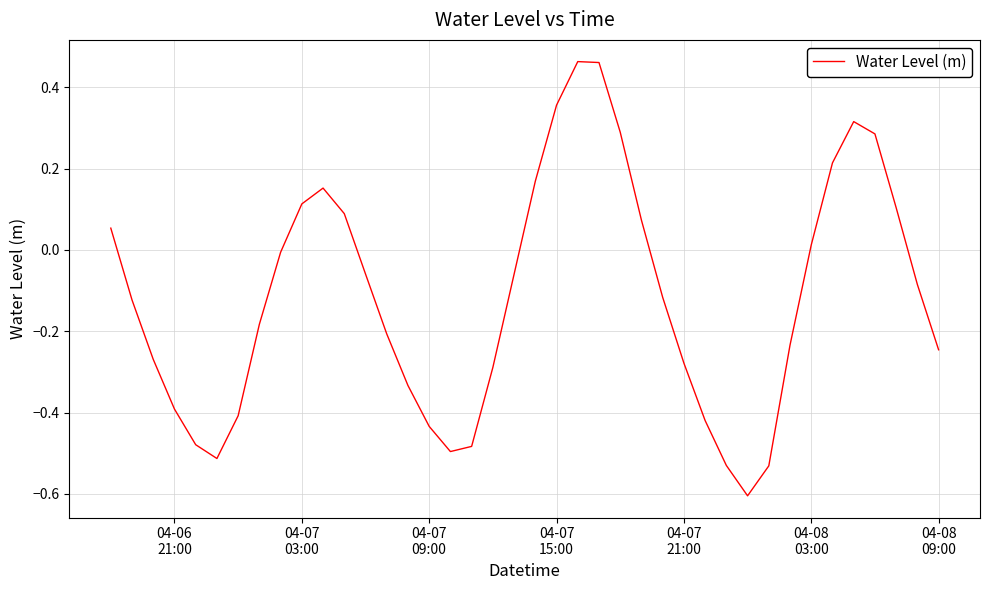

What is the difference between the maximum and minimum values?

1.1